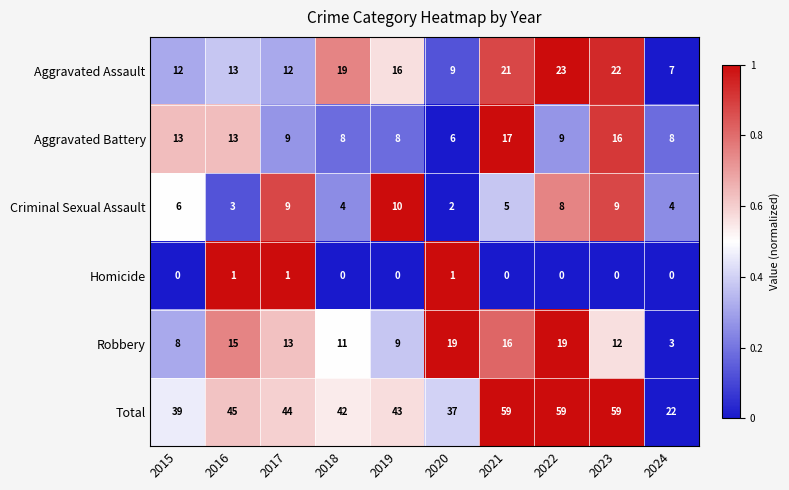

What is the difference between the highest and lowest values at 2022?

59